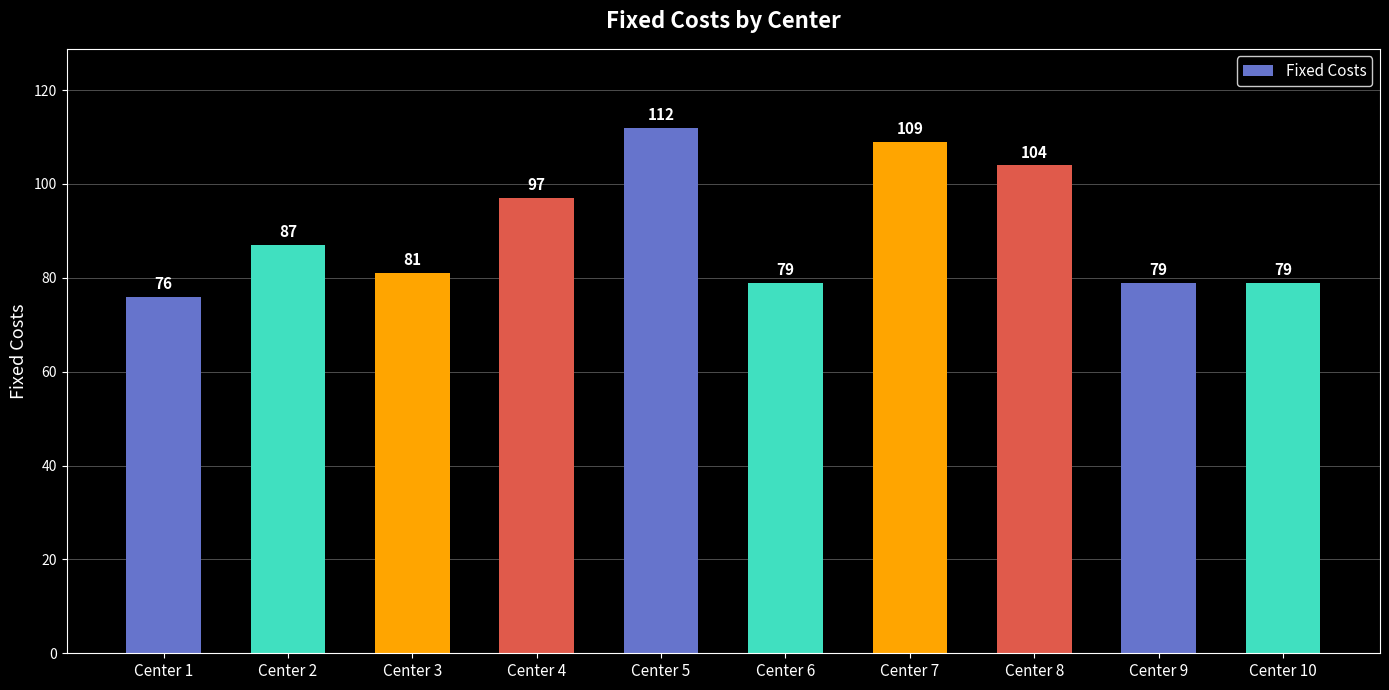

What is the ratio of the value at Center 9 to the value at Center 7?

0.7